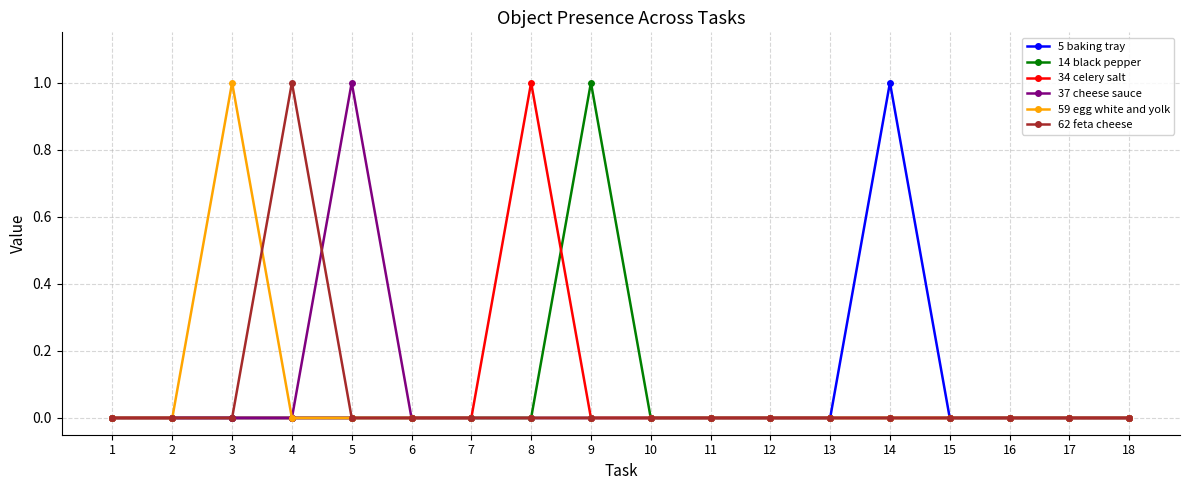

Reading left to right, list all the values displayed in this chart.

5 baking tray: 0	0	0	0	0	0	0	0	0	0	0	0	0	1	0	0	0	0
14 black pepper: 0	0	0	0	0	0	0	0	1	0	0	0	0	0	0	0	0	0
34 celery salt: 0	0	0	0	0	0	0	1	0	0	0	0	0	0	0	0	0	0
37 cheese sauce: 0	0	0	0	1	0	0	0	0	0	0	0	0	0	0	0	0	0
59 egg white and yolk: 0	0	1	0	0	0	0	0	0	0	0	0	0	0	0	0	0	0
62 feta cheese: 0	0	0	1	0	0	0	0	0	0	0	0	0	0	0	0	0	0